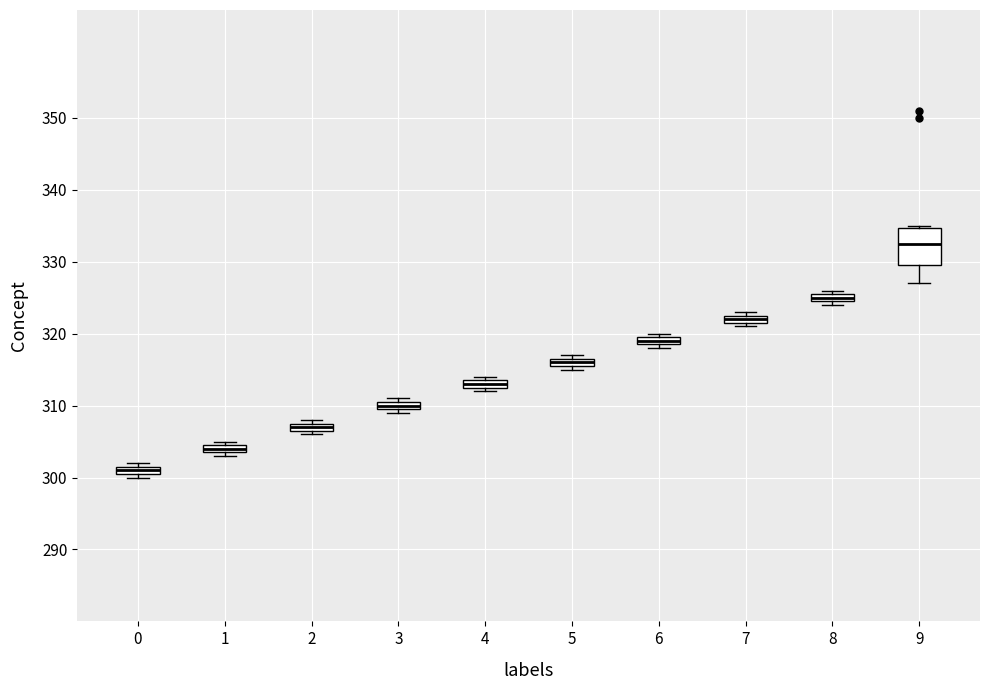

Comparing the boxes themselves (not the whiskers), which one is the tallest?

9